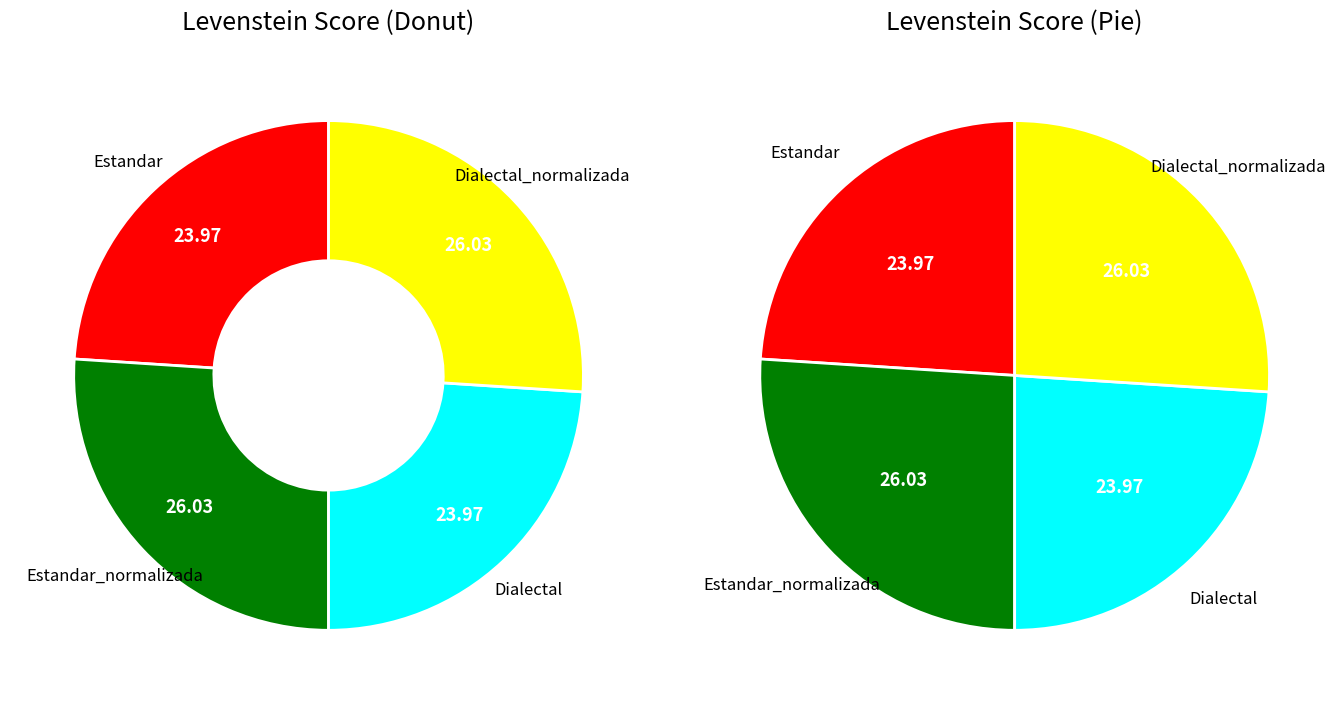

To the nearest percent, what percentage of the pie is Dialectal_normalizada?

26%